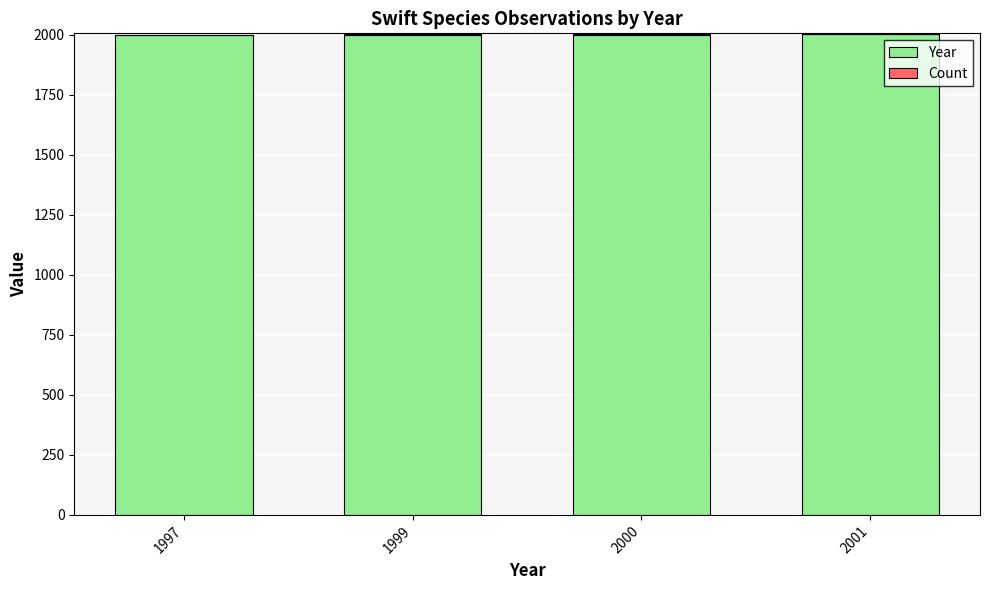

The value of Year at 2000 is 2000. True or false?

True